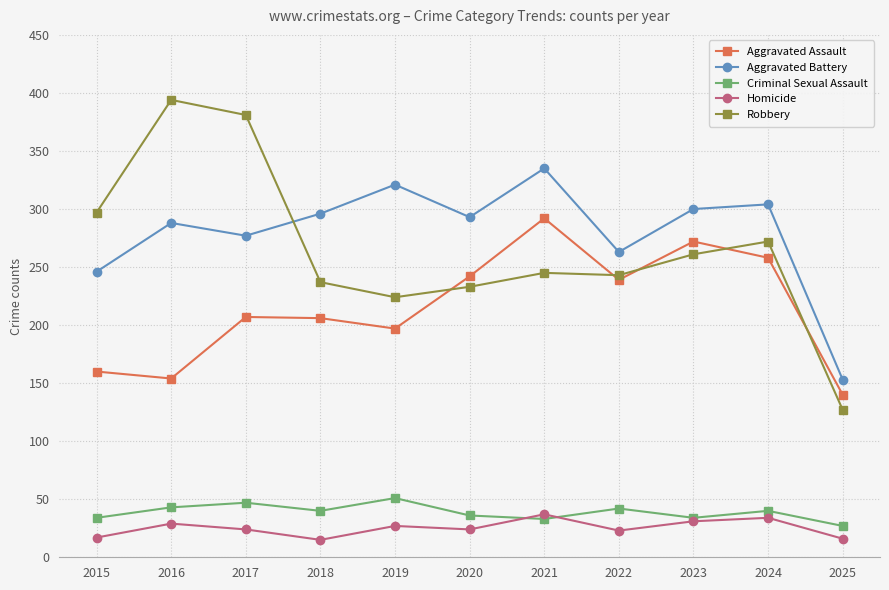

Which series has the largest total across all categories?

Aggravated Battery